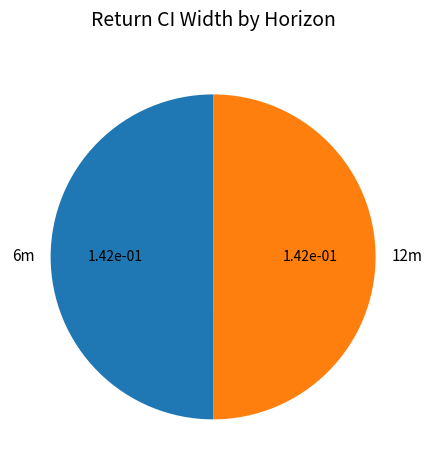

The 6m slice represents 35% of the pie. True or false?

False